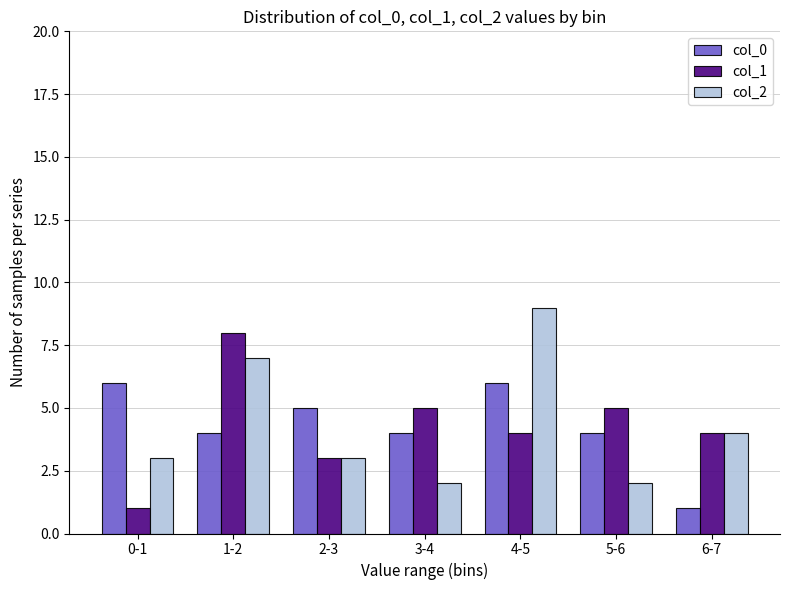

Reading right to left, transcribe all the data shown in this chart.

col_0: 6-7=1	5-6=4	4-5=6	3-4=4	2-3=5	1-2=4	0-1=6
col_1: 6-7=4	5-6=5	4-5=4	3-4=5	2-3=3	1-2=8	0-1=1
col_2: 6-7=4	5-6=2	4-5=9	3-4=2	2-3=3	1-2=7	0-1=3